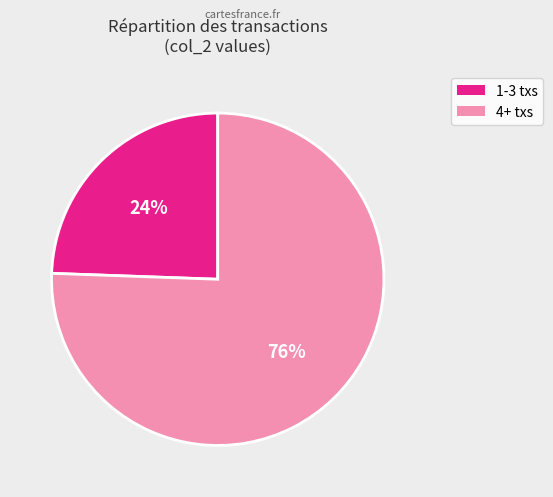

To the nearest percent, what is the average slice percentage?

50%